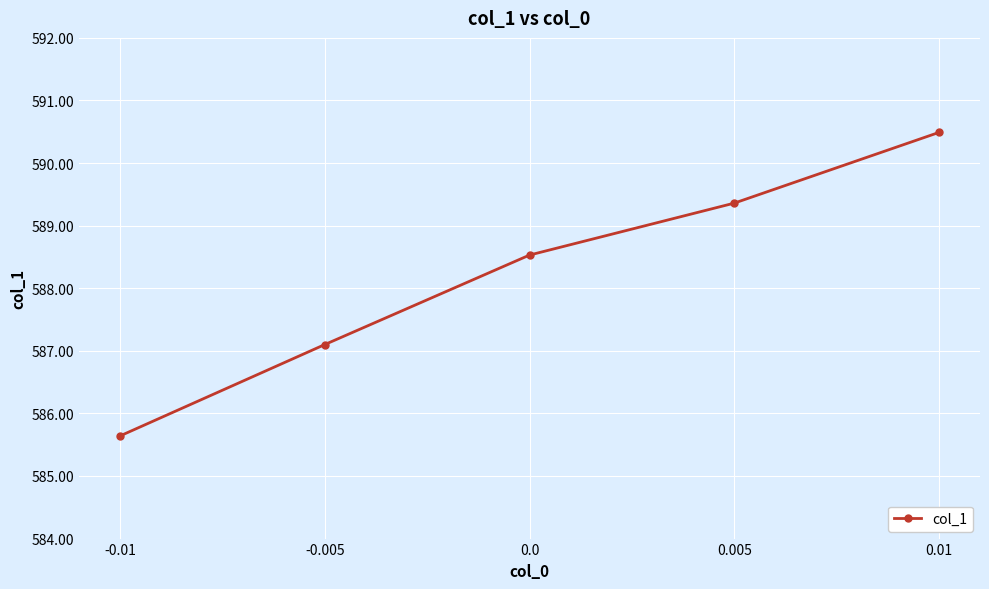

What is the label of the 1st point from the left?

-0.01